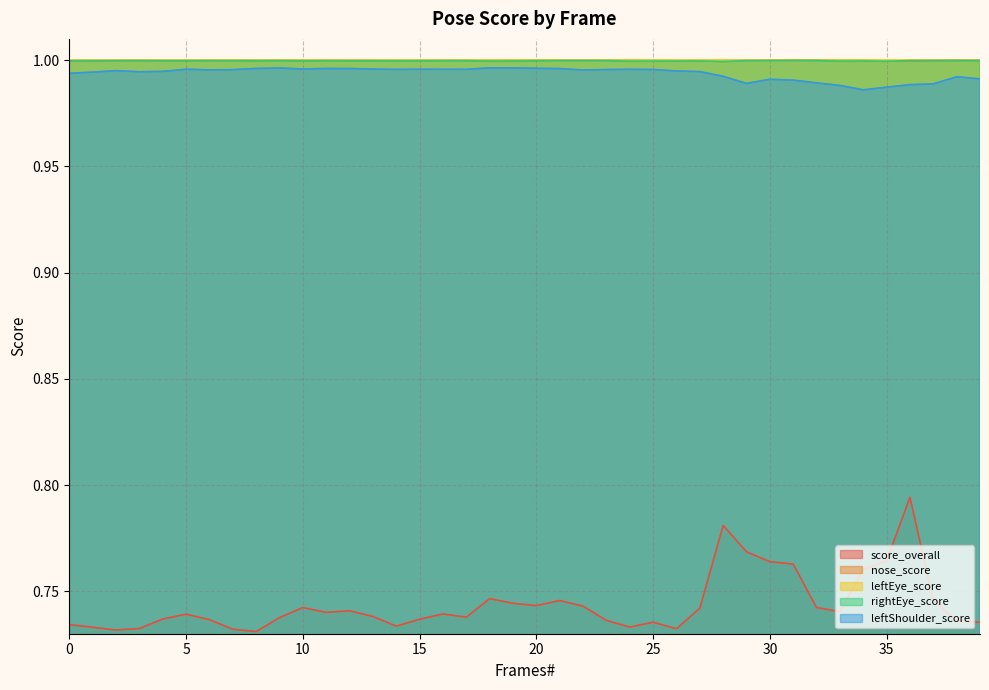

What value does the nose_score series have at 17?

1.0